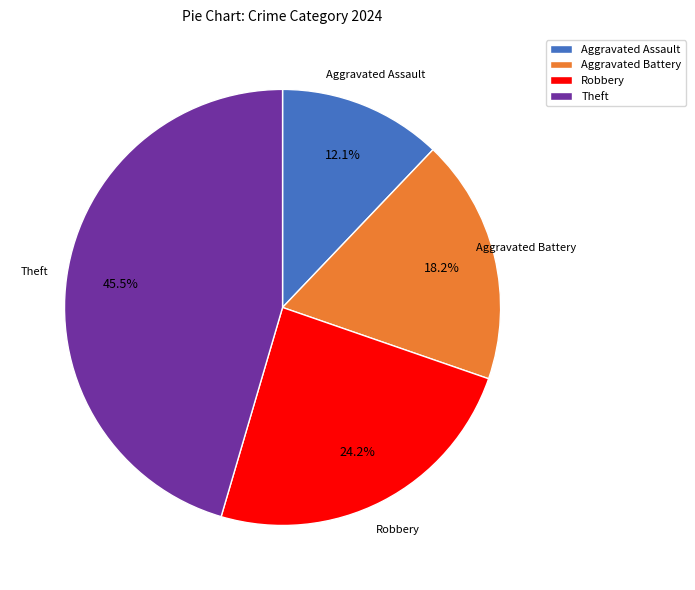

What is the smallest slice in the pie chart?

Aggravated Assault